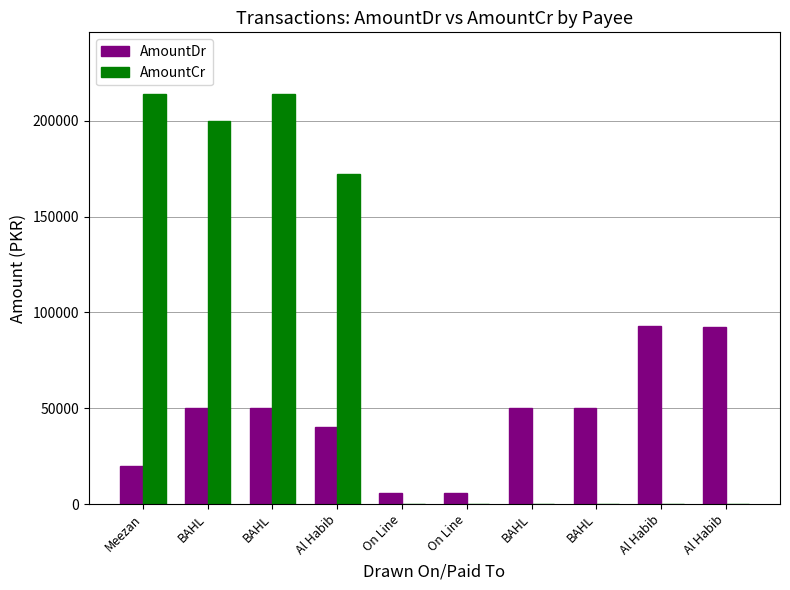

Are the bars horizontal?

No